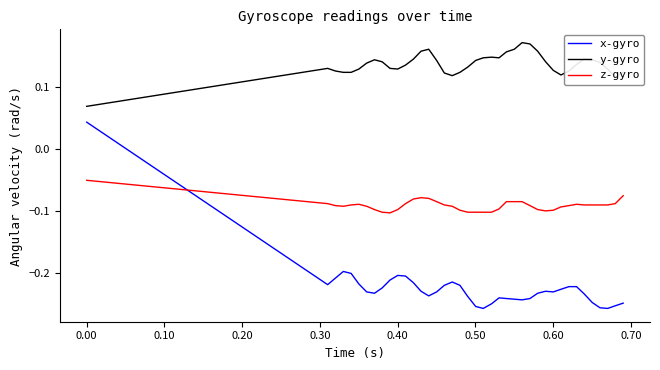

Which series has the largest range (max minus min)?

x-gyro